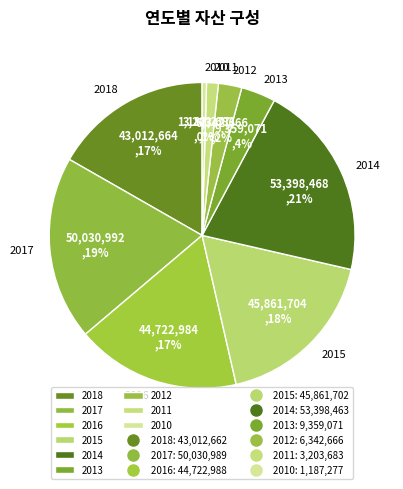

To the nearest percent, what portion does 2016 represent?

17%